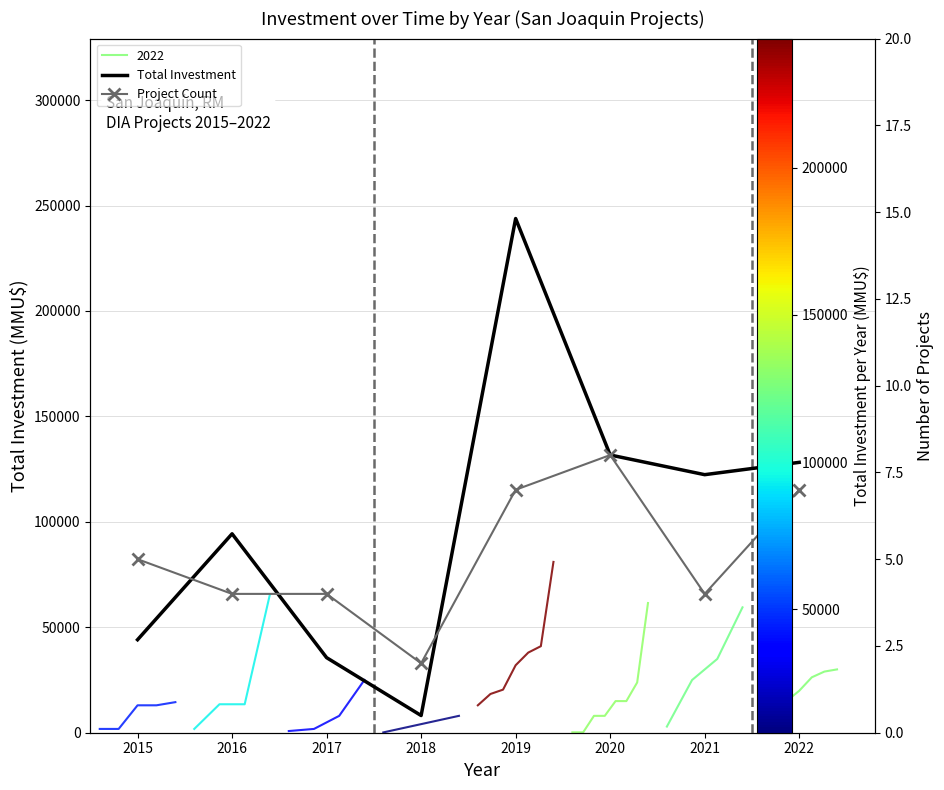

Which series has the largest range (max minus min)?

Total Investment